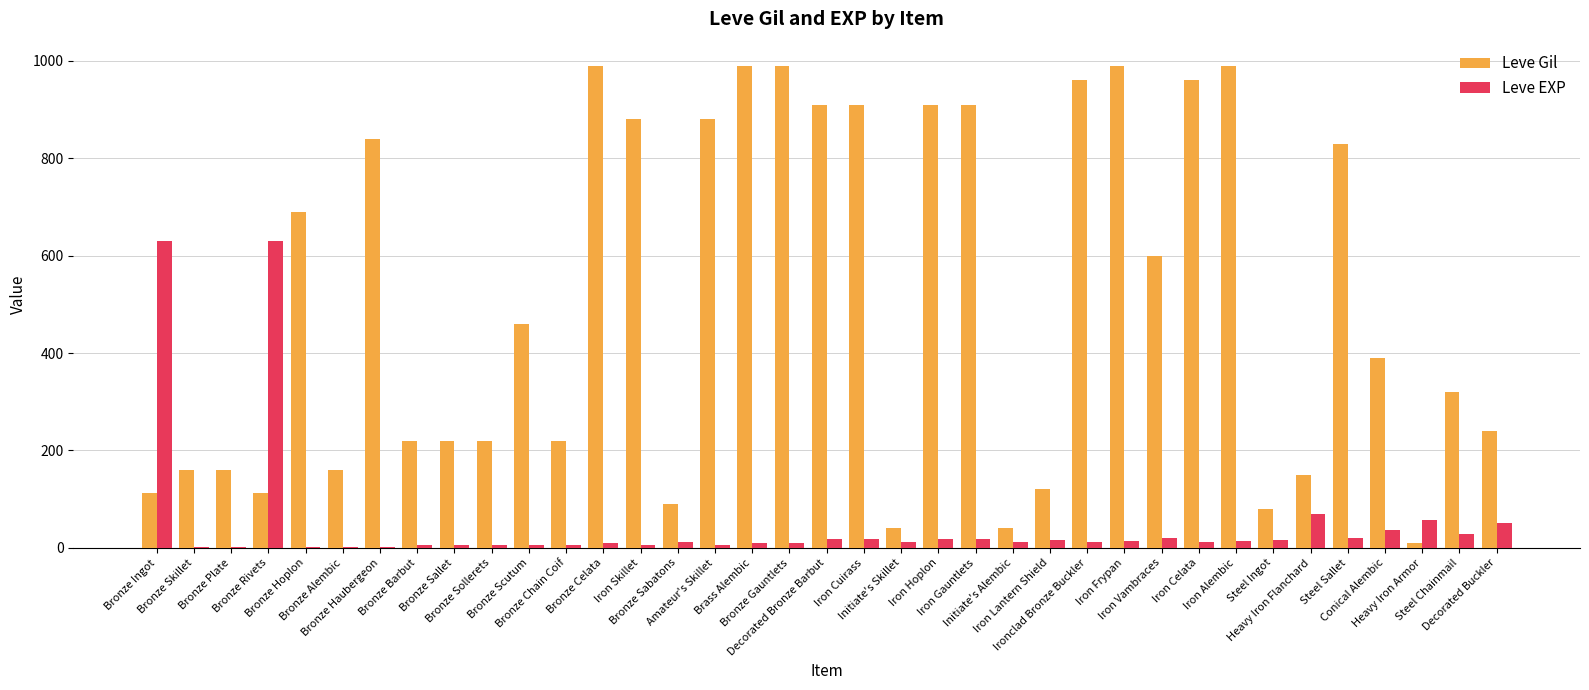

Which series has the largest range (max minus min)?

Leve Gil